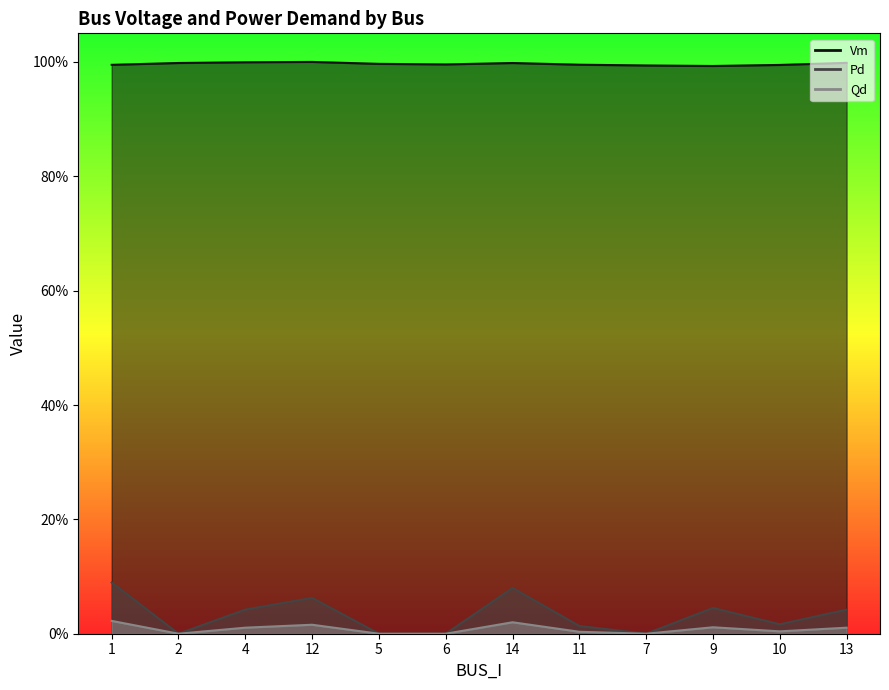

At how many categories does at least one series exceed 0?

12